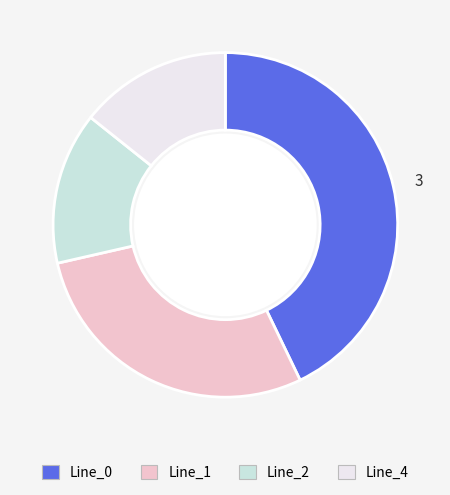

Is there a majority slice in this chart?

No